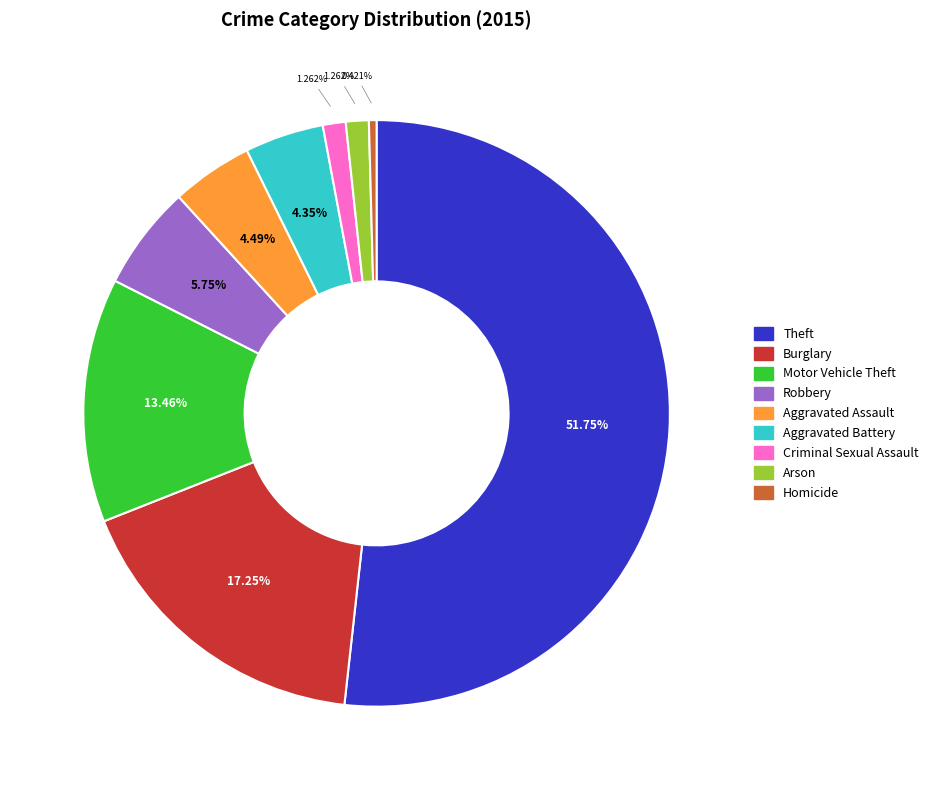

What percentage is the Robbery slice, to the nearest percent?

6%